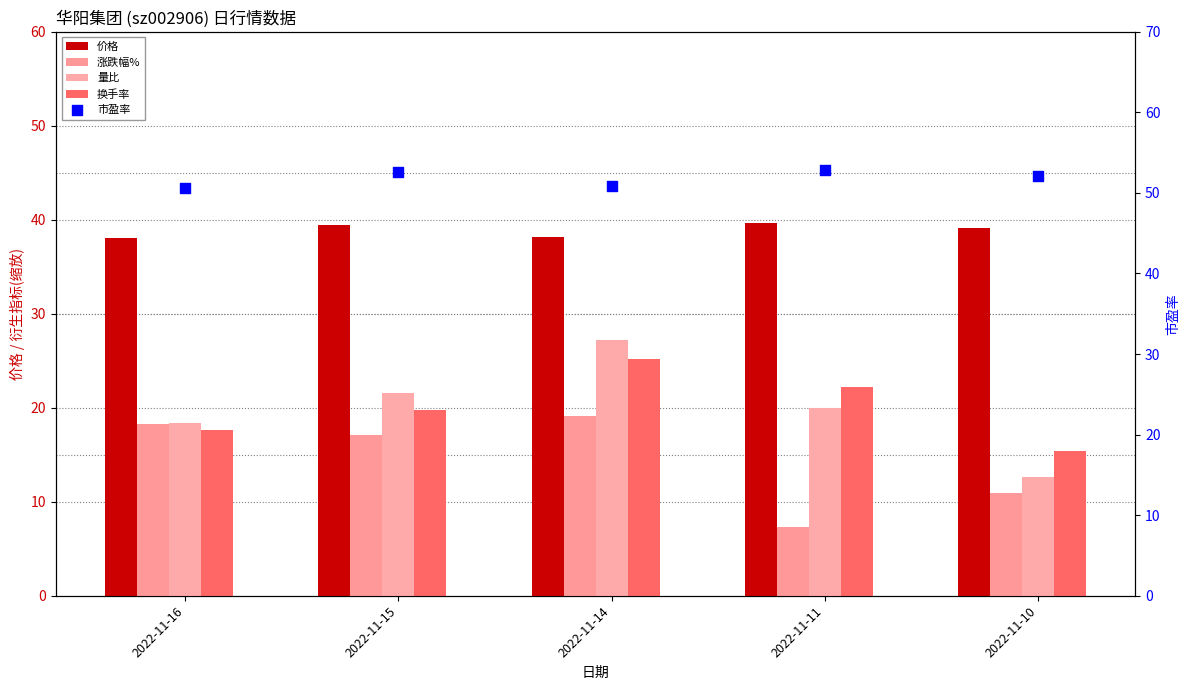

What are all the series names shown in the legend?

价格, 涨跌幅%, 量比, 换手率, 市盈率